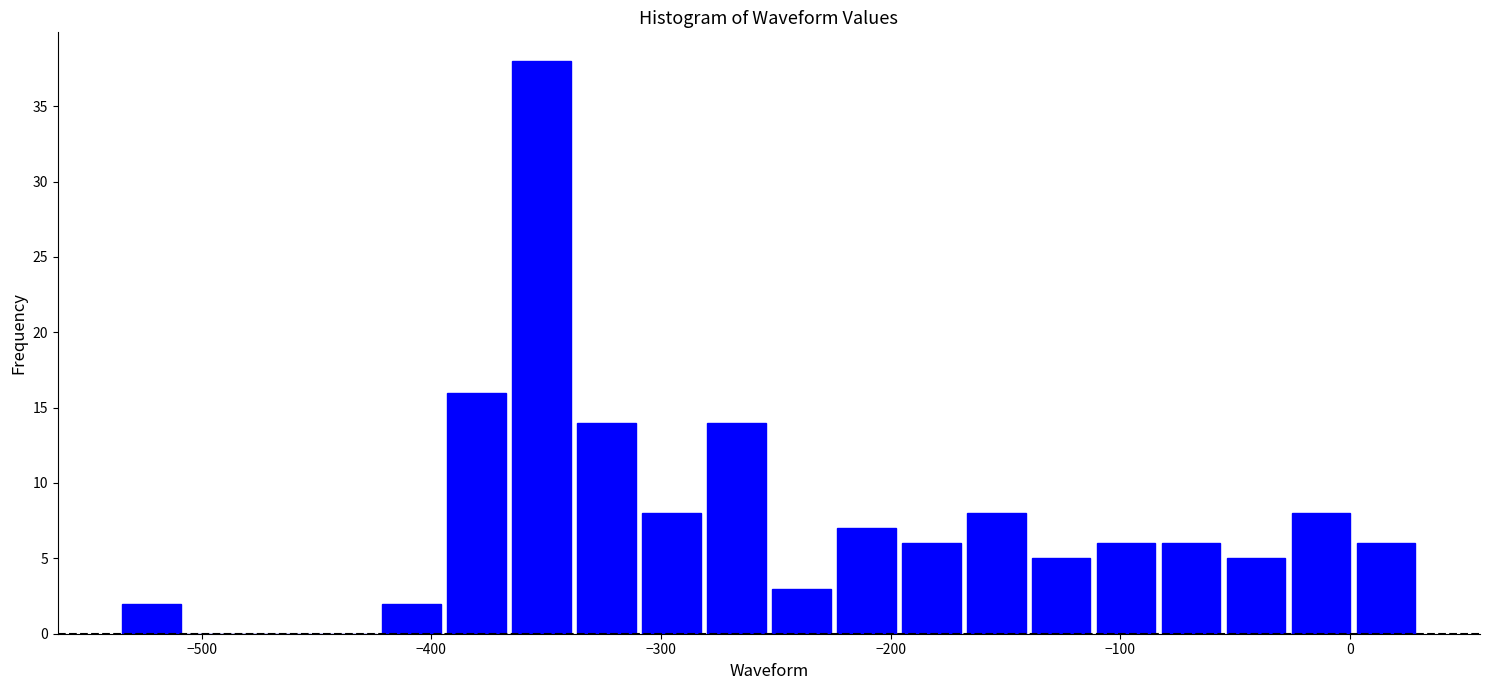

Around what value on the x-axis is the tallest bar? Give the approximate position of its centre, as read against the axis.

-350